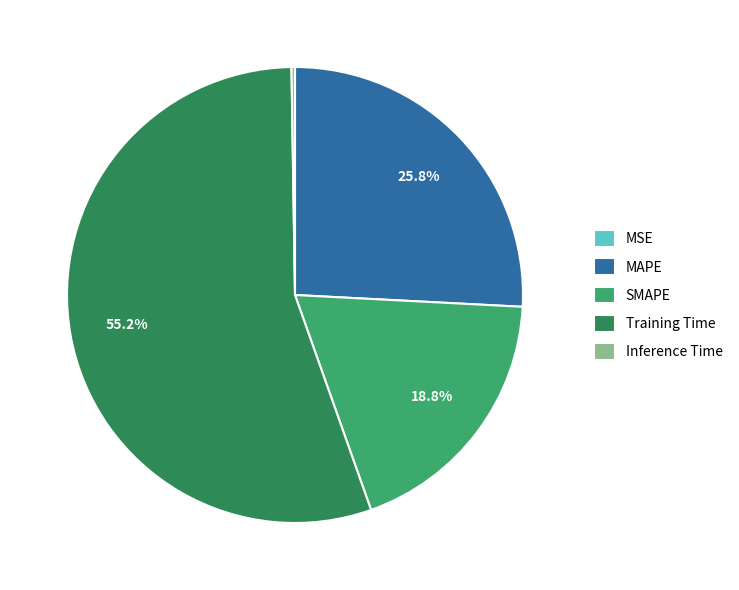

To the nearest percent, what is the average slice percentage?

20%